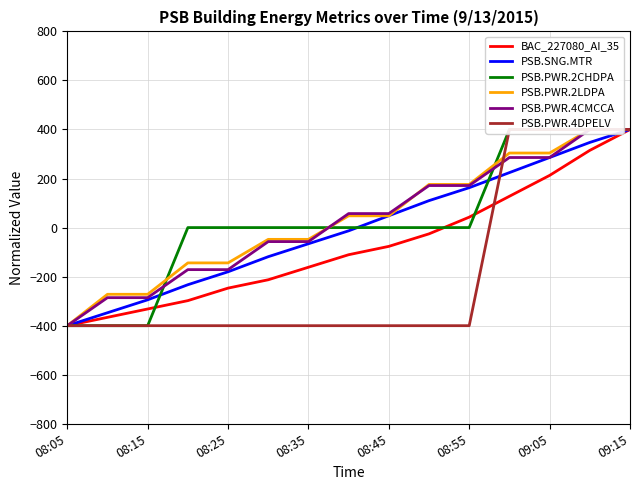

True or false: PSB.PWR.2LDPA and PSB.PWR.4DPELV intersect in this chart.

True